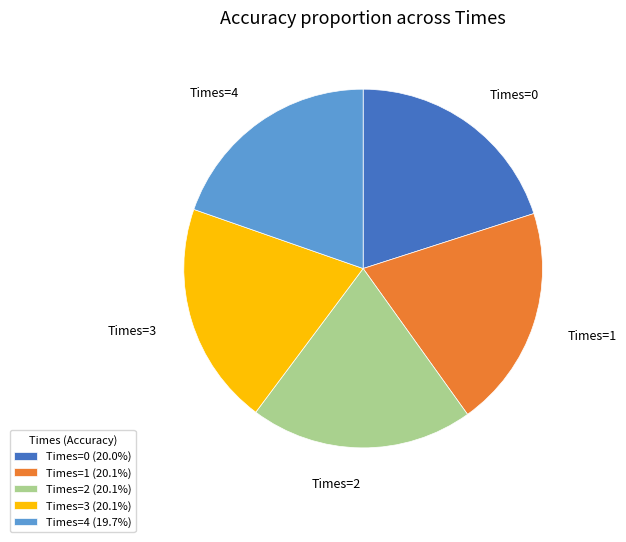

Does Times=1 (20.1%) represent more than half of the total?

No